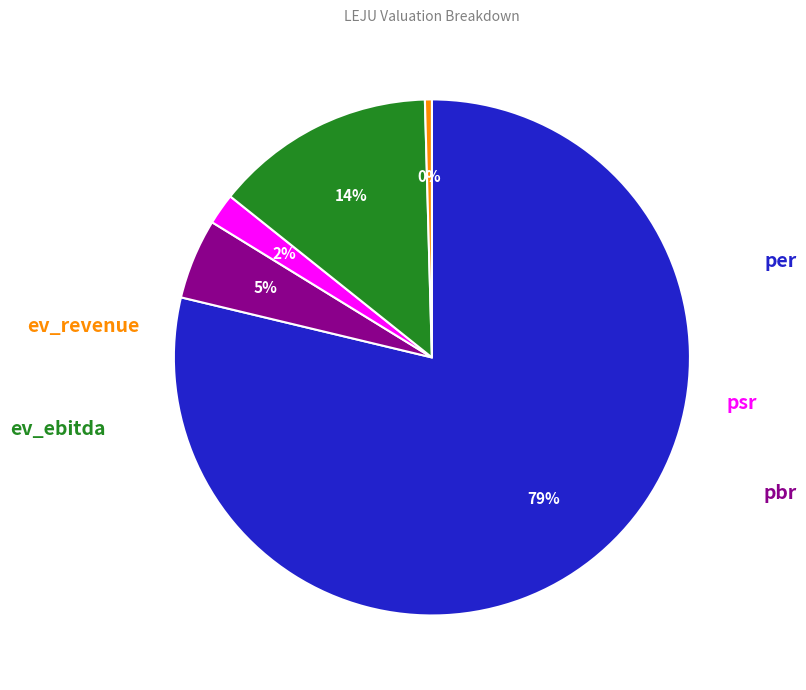

To the nearest percent, what is the average slice percentage?

20%